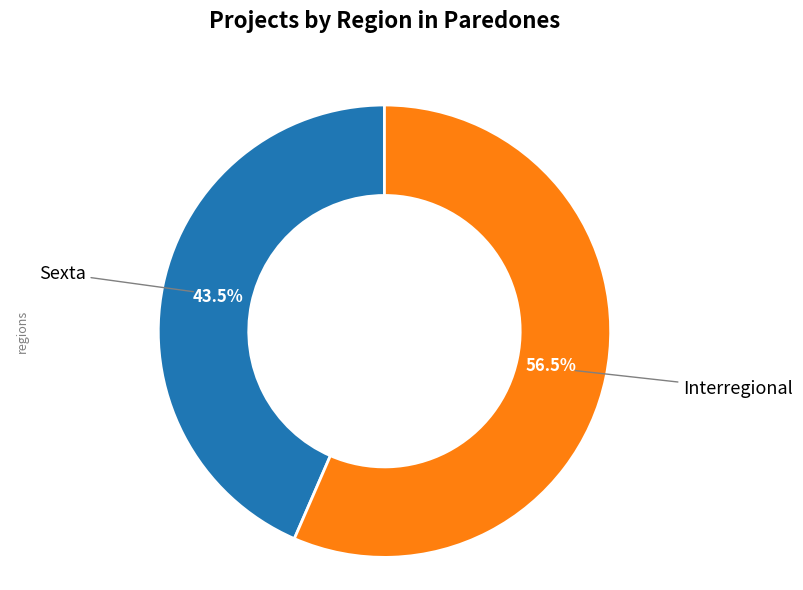

Does any single category account for the majority?

Yes